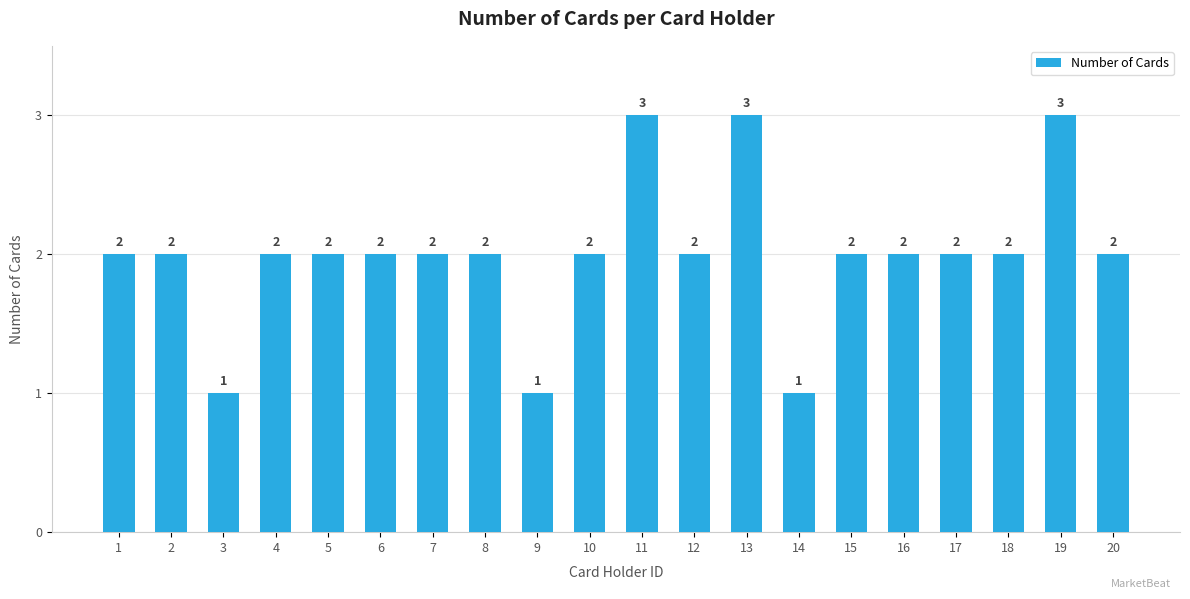

Is it true that the value at 13 is 3?

True